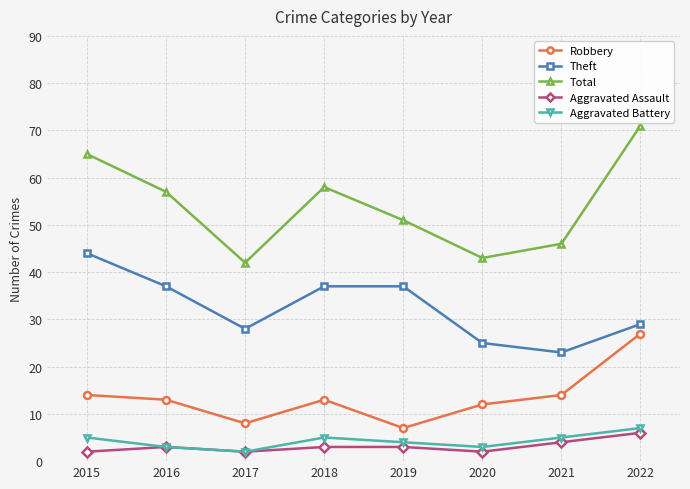

What is the lowest value of the Aggravated Assault series?

2